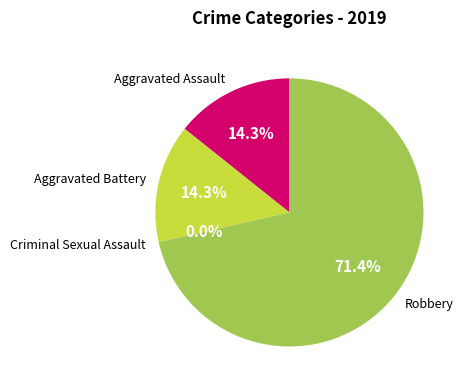

Which category has the smallest portion of the pie?

Criminal Sexual Assault